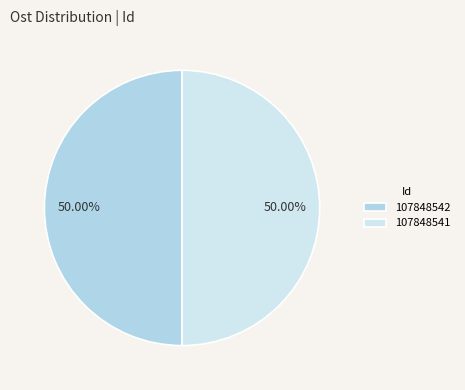

How much of the chart is everything except 107848542?

50.0%